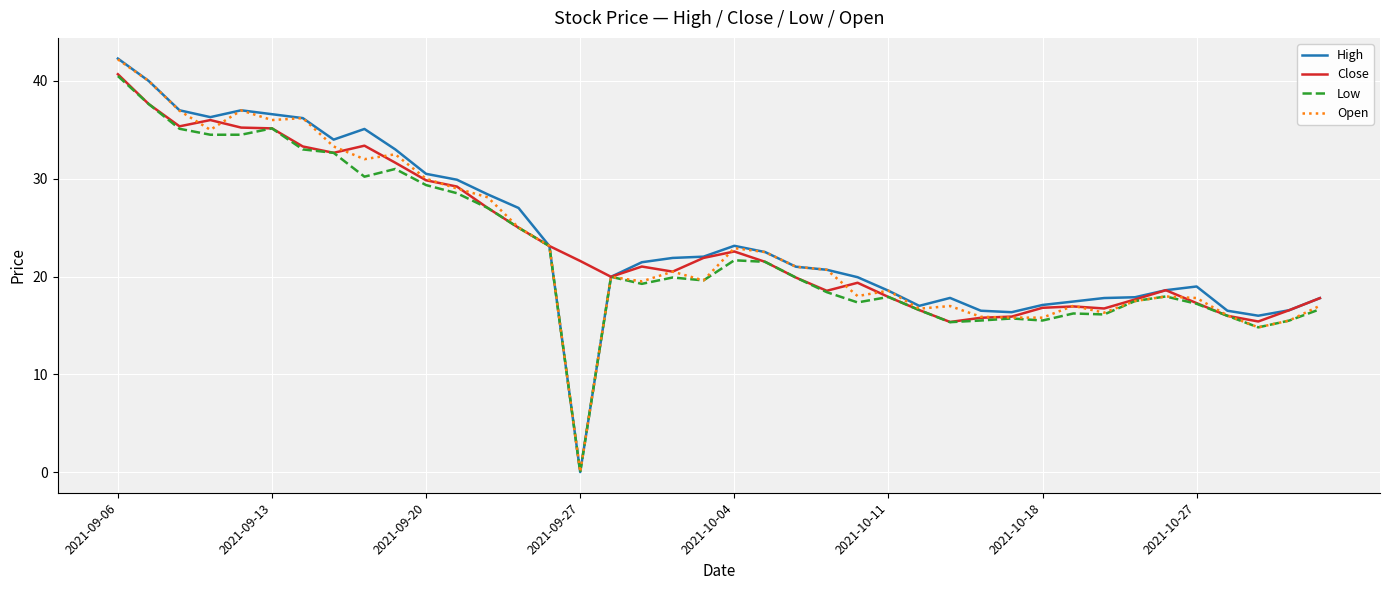

Which series has the widest spread of values?

High